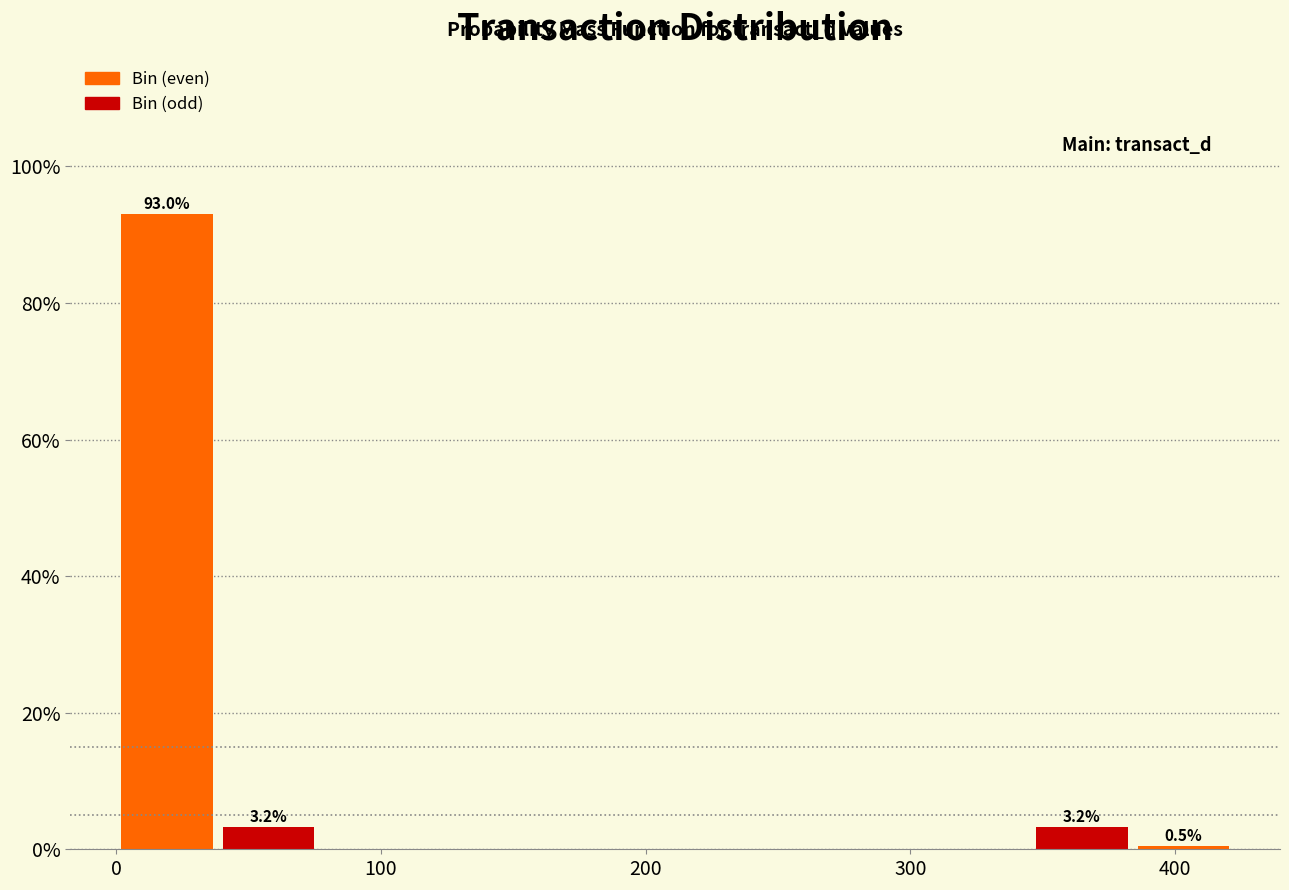

Around what value on the x-axis is the tallest bar? Give the approximate position of its centre, as read against the axis.

20